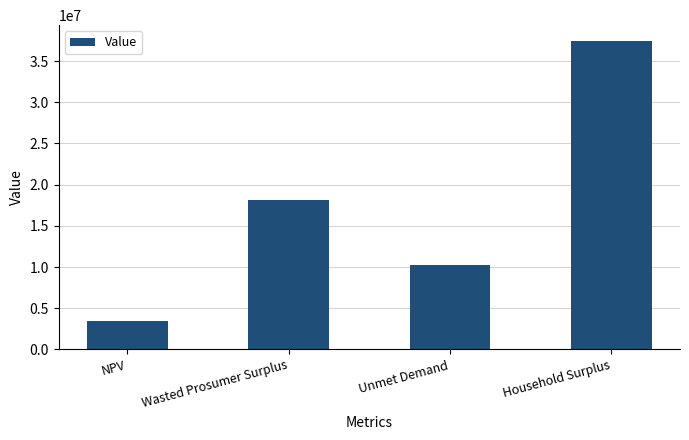

At which label does the data first exceed 18093321?

Wasted Prosumer Surplus